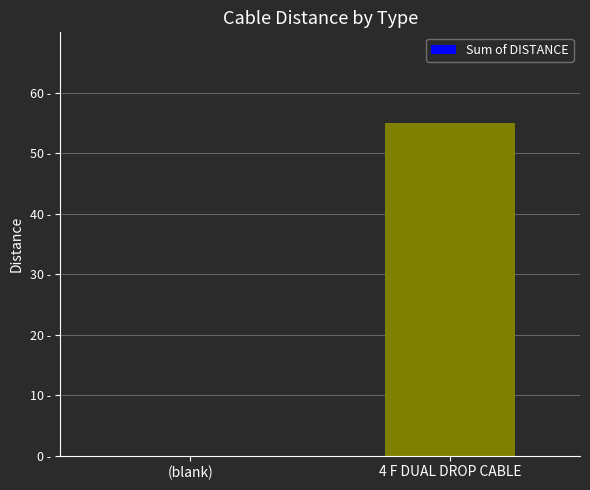

Which has a higher value, (blank) or 4 F DUAL DROP CABLE?

4 F DUAL DROP CABLE